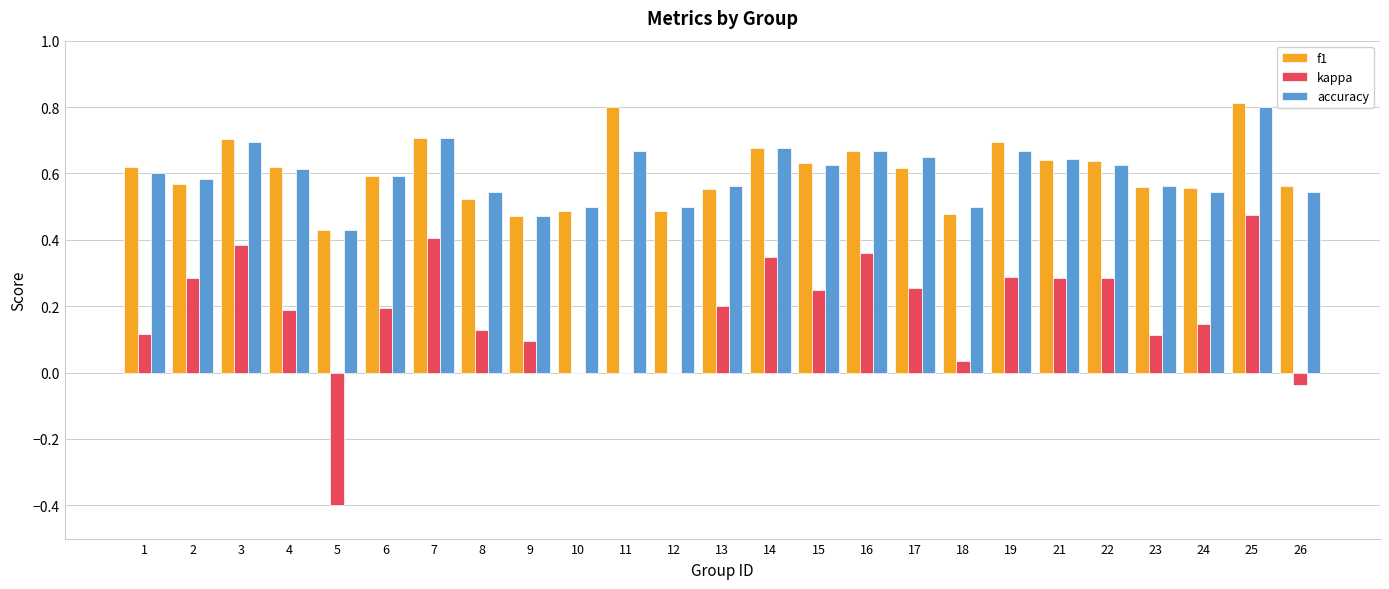

What is the total value across all series at 17?

1.5